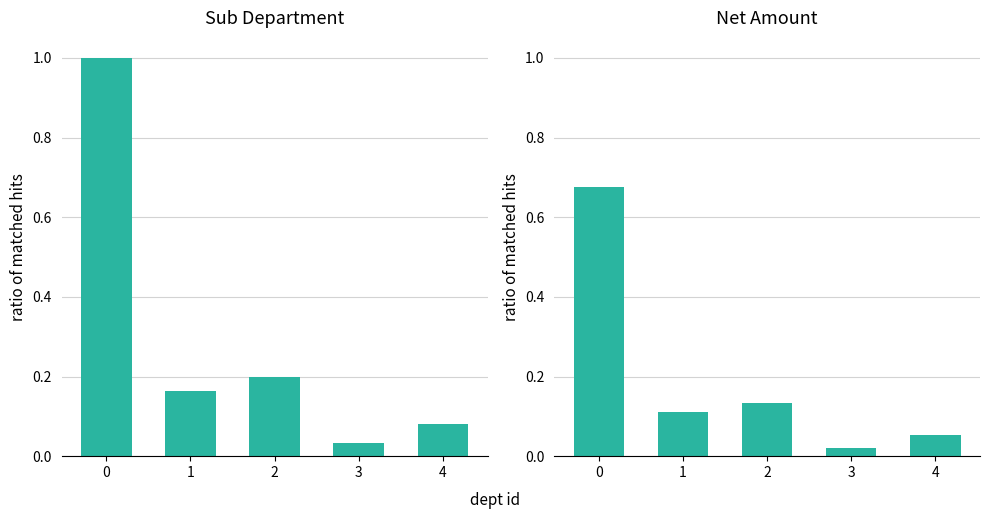

What is the highest value of the Net Amount series?

0.7